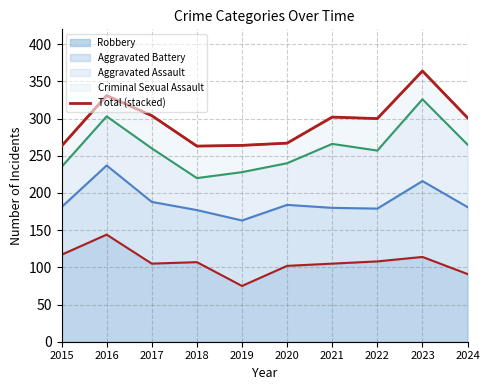

The chart shows a value of 263 at 2015. True or false?

True